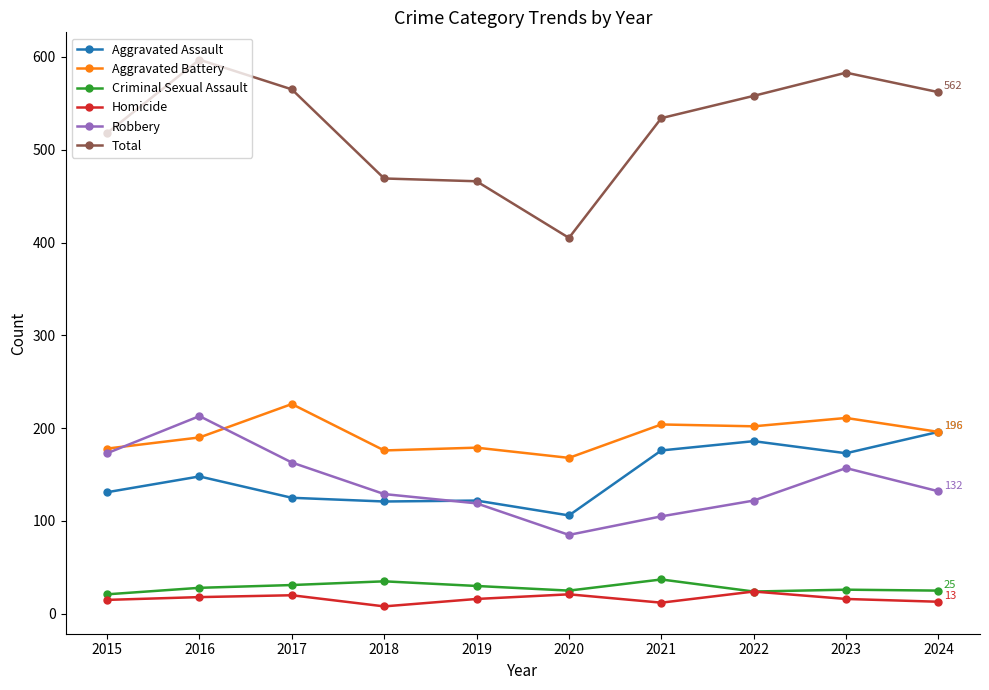

At which category does Total reach its first local peak?

2016